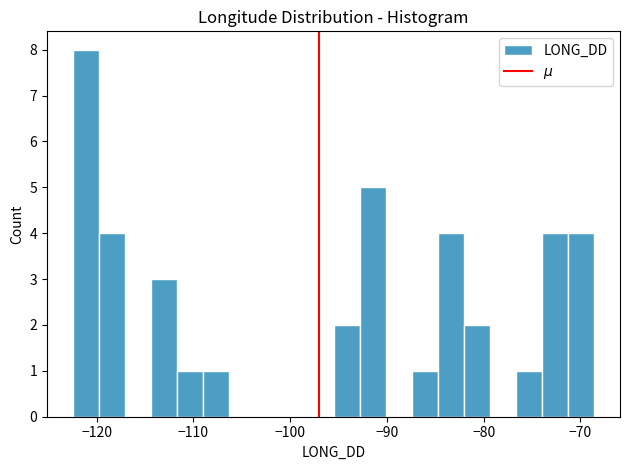

Around what value on the x-axis is the tallest bar? Give the approximate position of its centre, as read against the axis.

-121